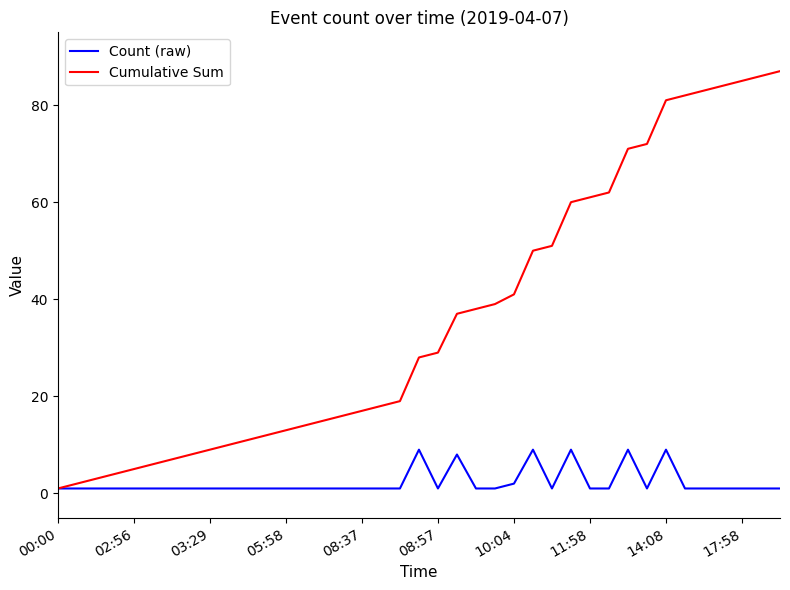

What are all the series names shown in the legend?

Count (raw), Cumulative Sum